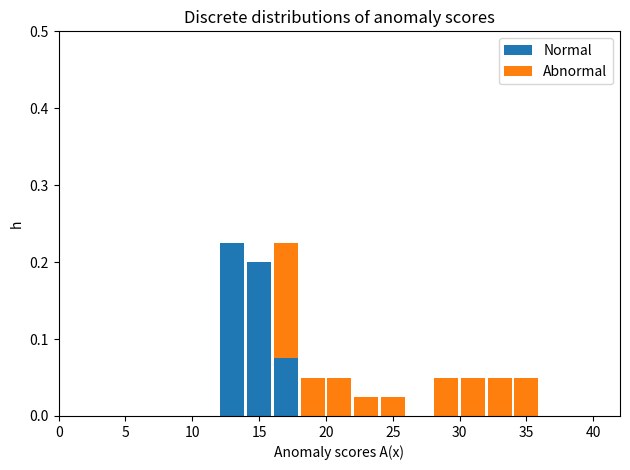

Reading left to right, list every stacked bar in this chart as the range it spans on the x-axis followed by its total height. The values are not printed on the chart, so give them approximately, as read against the axis.

0 to 2: 0
2 to 4: 0
4 to 6: 0
6 to 8: 0
8 to 10: 0
10 to 12: 0
12 to 14: 0.23
14 to 16: 0.20
16 to 18: 0.23
18 to 20: 0.05
20 to 22: 0.05
22 to 24: 0.03
24 to 26: 0.03
26 to 28: 0
28 to 30: 0.05
30 to 32: 0.05
32 to 34: 0.05
34 to 36: 0.05
36 to 38: 0
38 to 40: 0